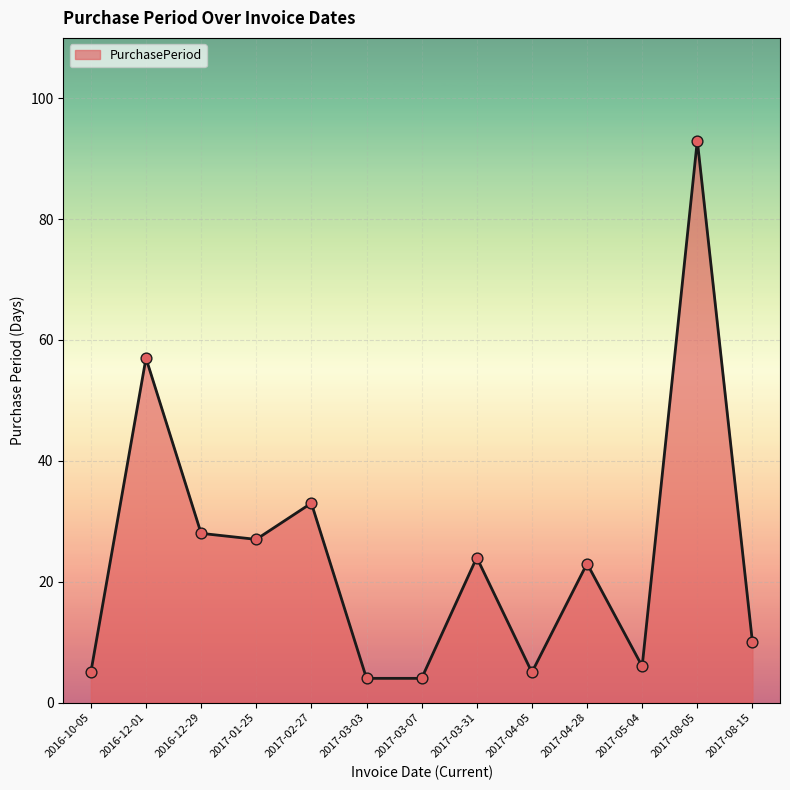

What is the ratio of the value at 2017-05-04 to the value at 2017-08-15?

0.6